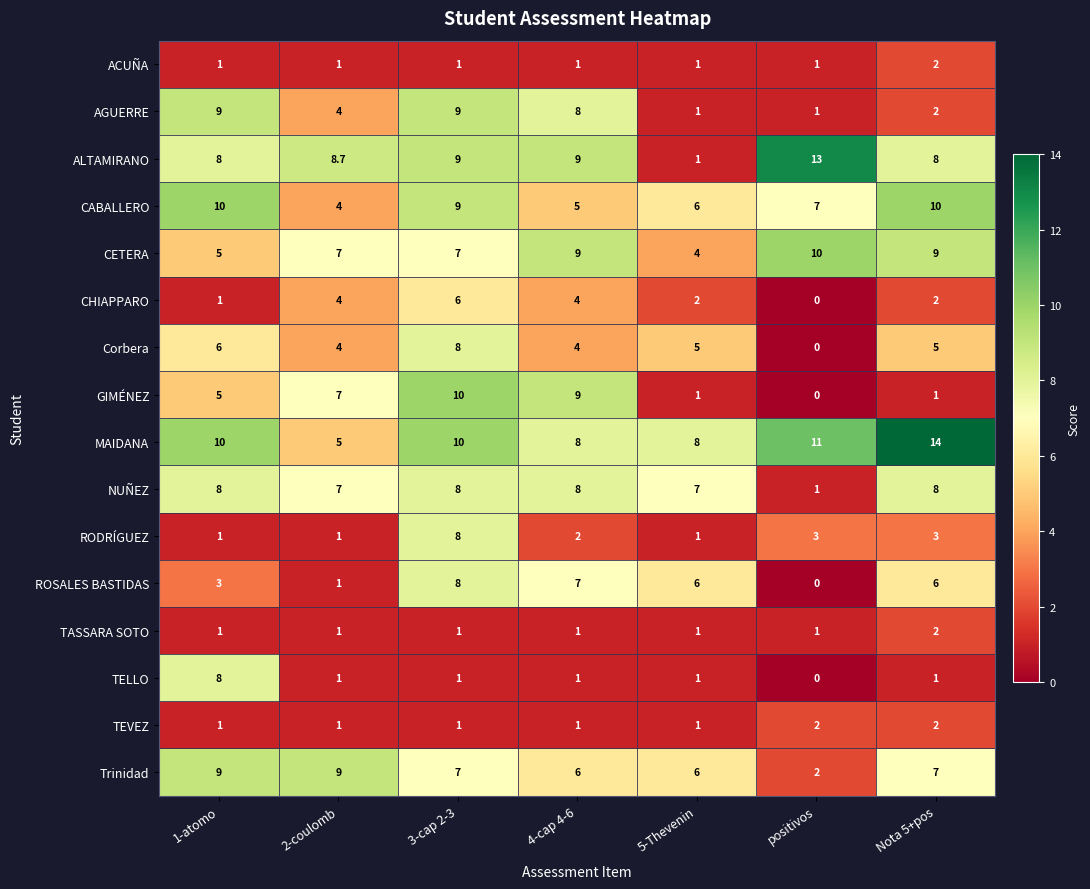

What is the difference between the AGUERRE values at Nota 5+pos and 3-cap 2-3?

7.0